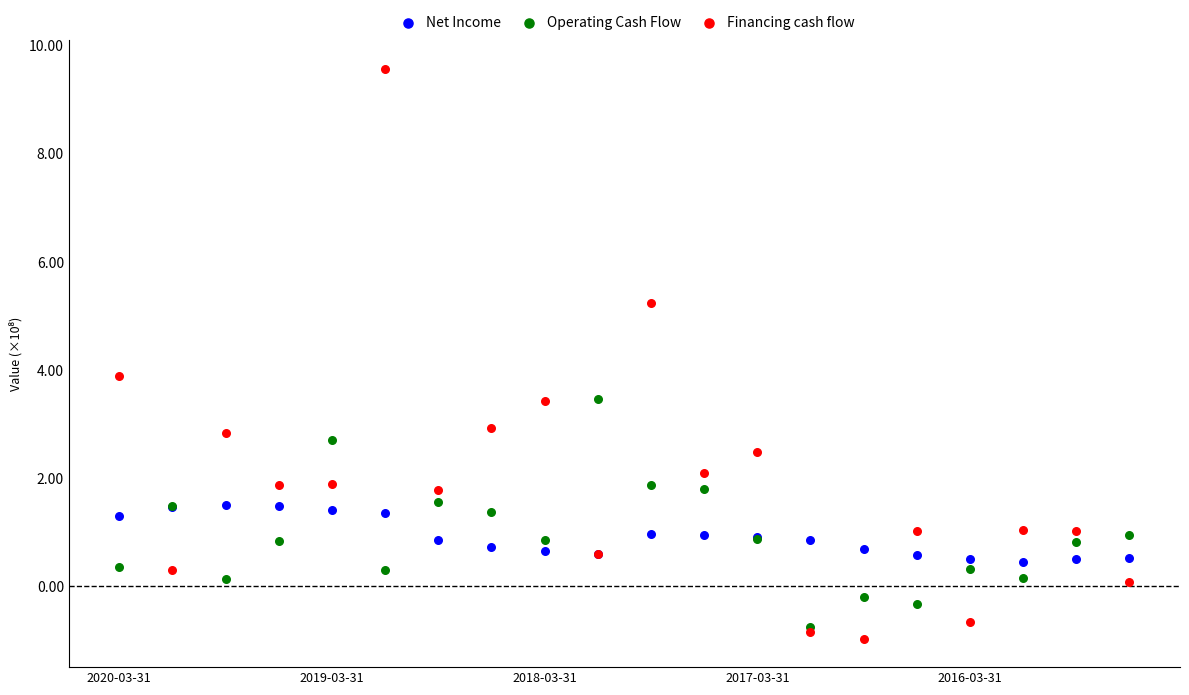

What are all the series names shown in the legend?

Net Income, Operating Cash Flow, Financing cash flow